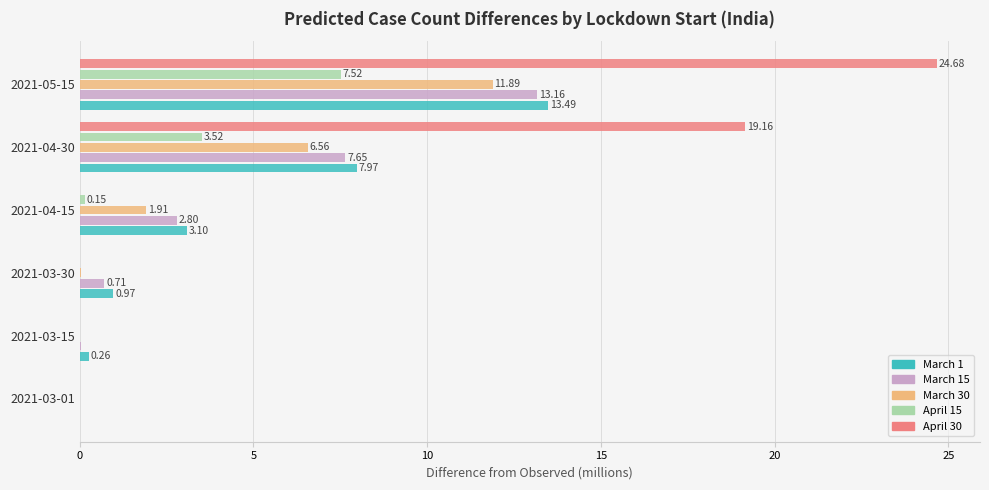

Is the value of March 1 at 2021-03-30 greater than the value of March 30 at 2021-04-30?

No